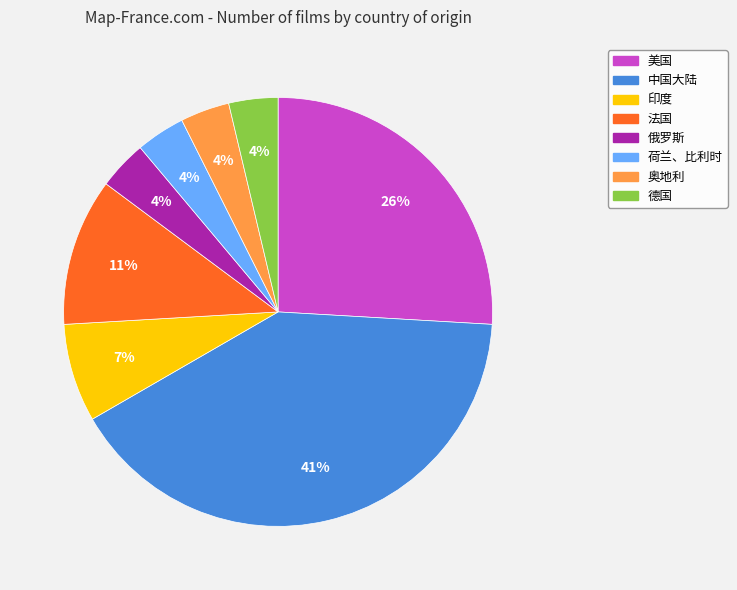

What is the largest slice in the pie chart?

中国大陆